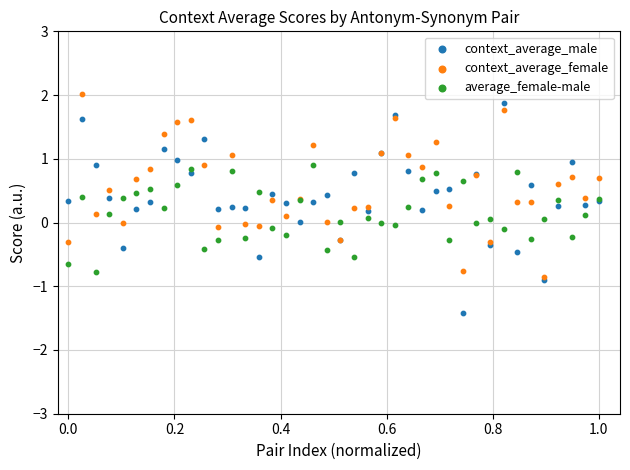

Which series contains the lowest Y value?

context_average_male